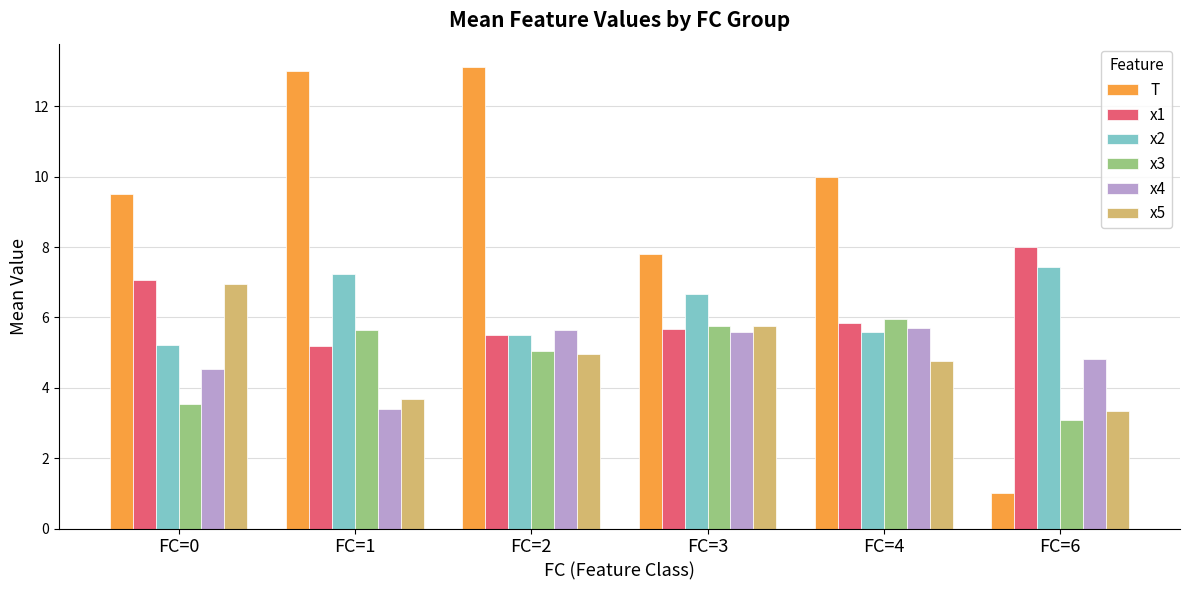

How many groups of bars are there?

6